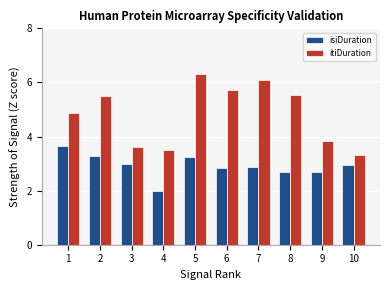

At which label is isiDuration closest to 2?

4